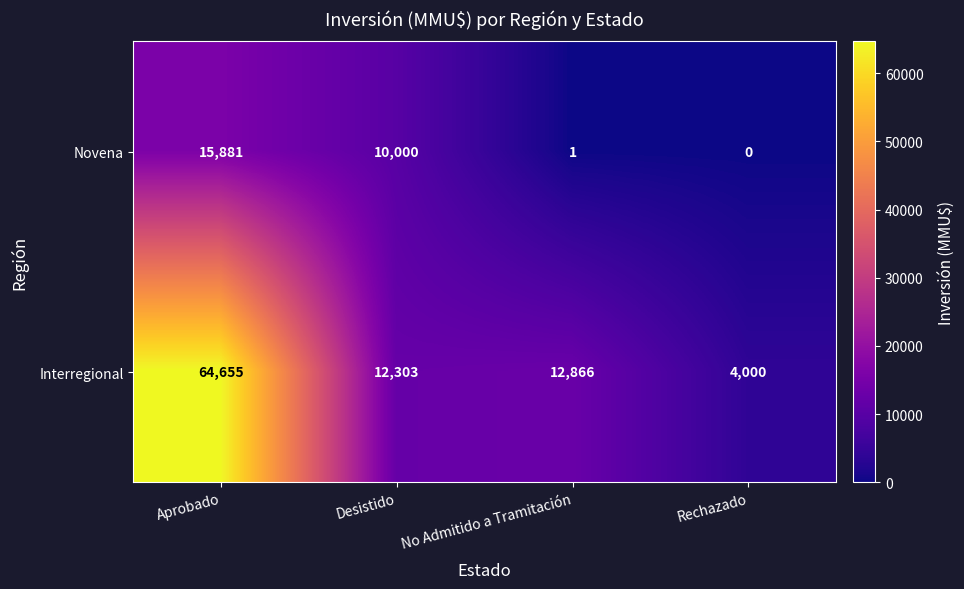

Reading left to right, what are all the values shown in this chart?

Novena: 15881	10000	1	0
Interregional: 64655	12303	12866	4000